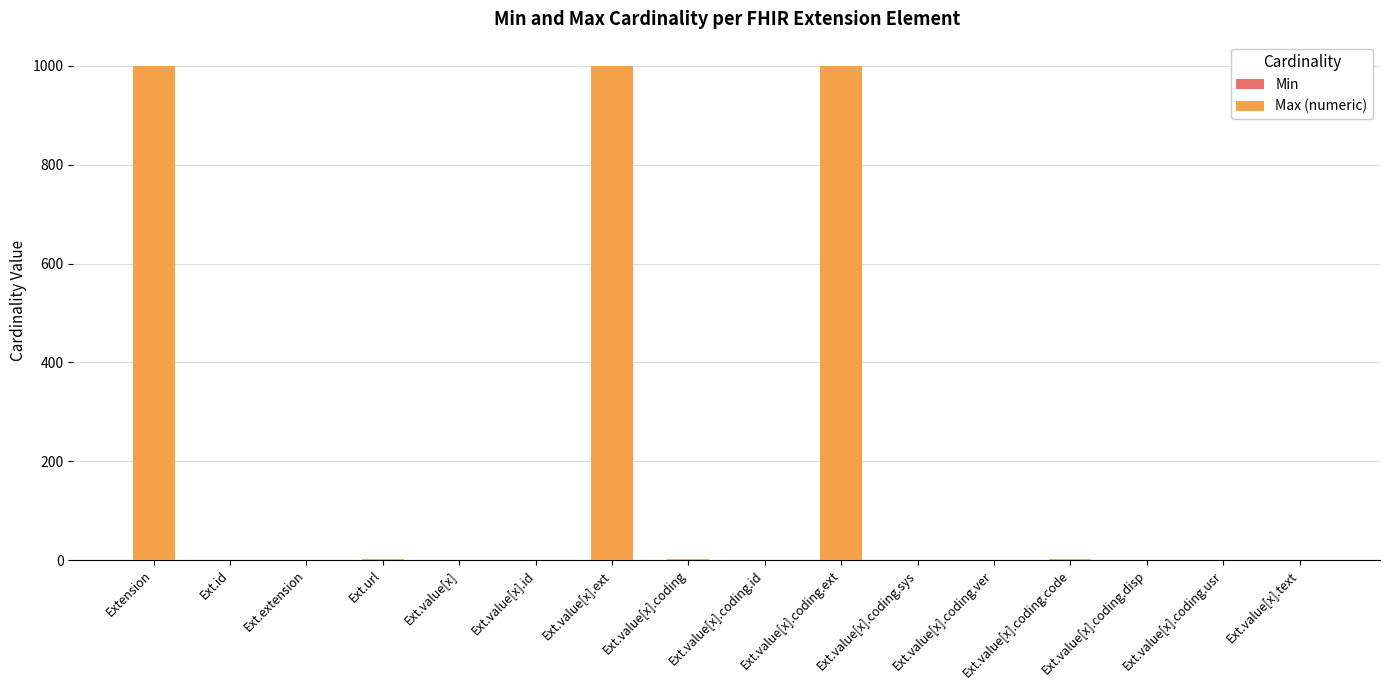

Count the number of categories in the chart.

16